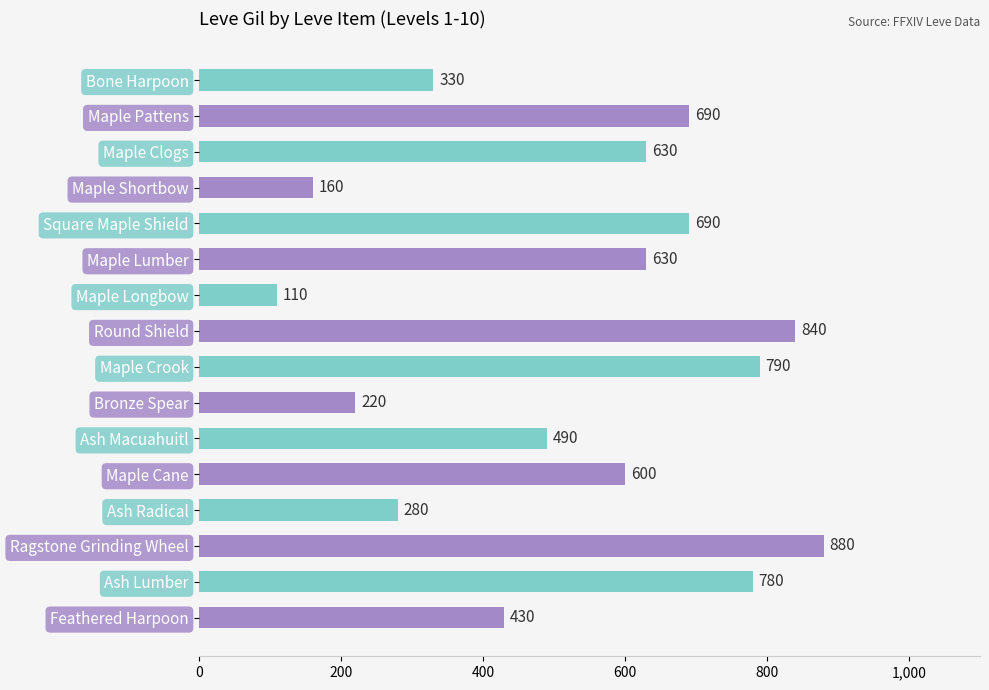

At which label is the value closest to 495?

Ash Macuahuitl